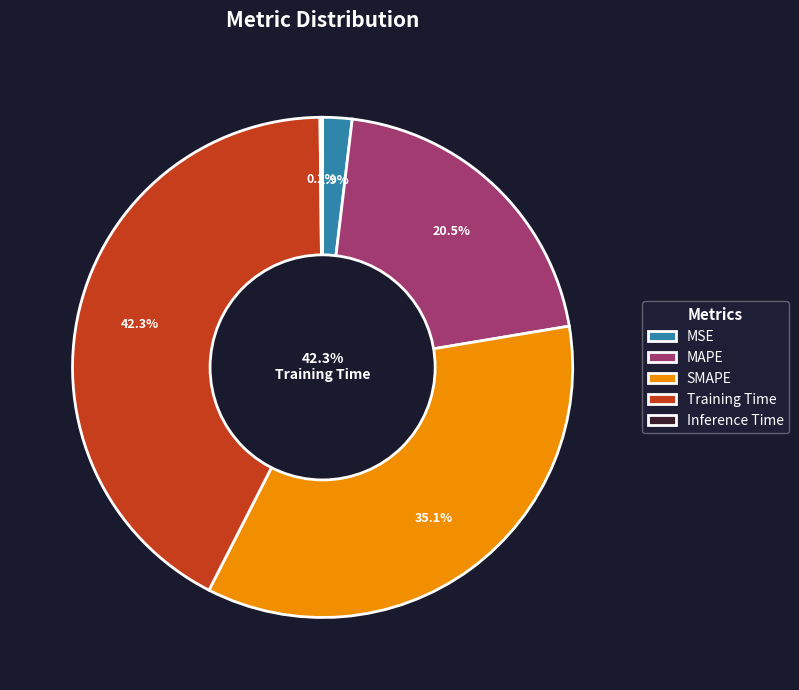

Between Training Time and Inference Time, which is larger?

Training Time